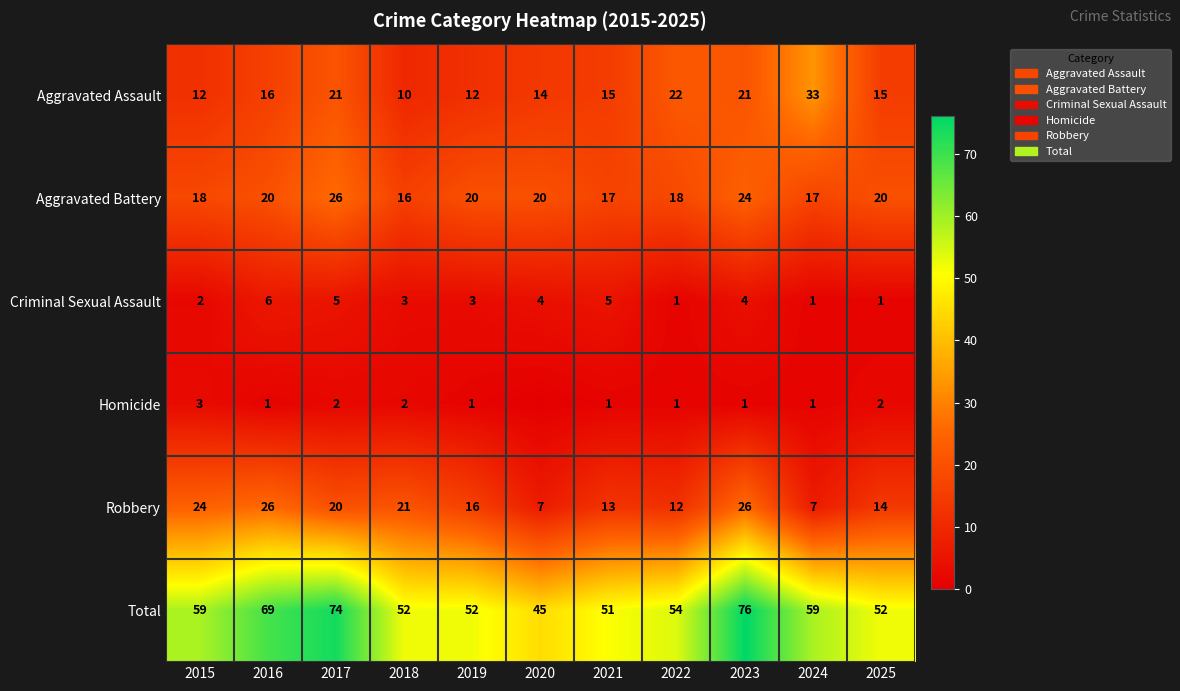

What is the difference between the highest and lowest values at 2020?

45